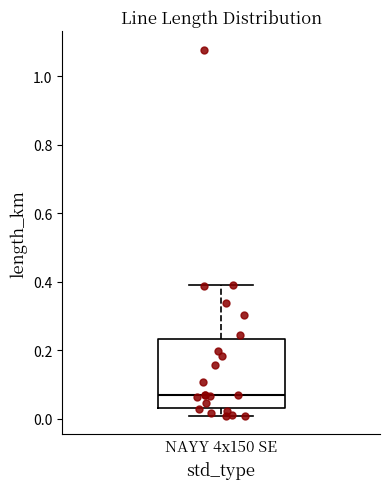

Read this box plot against the y-axis: the position of the median line, the range covered by the box, and the ends of both whiskers. The values are not printed on the chart, so give them approximately, as read against the axis.

median 0.08, box 0.04 to 0.24, whiskers 0.00 to 0.40